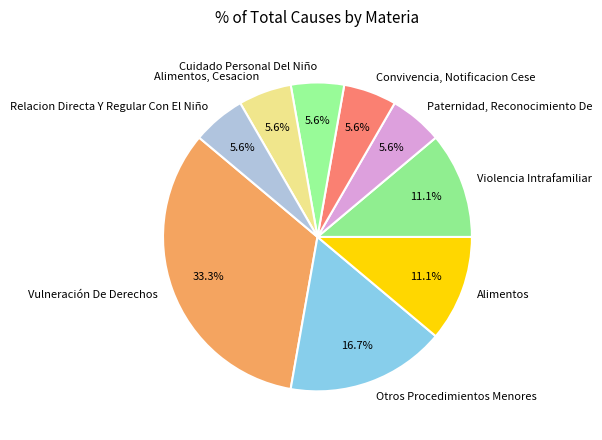

Does Violencia Intrafamiliar account for over 50% of the chart?

No